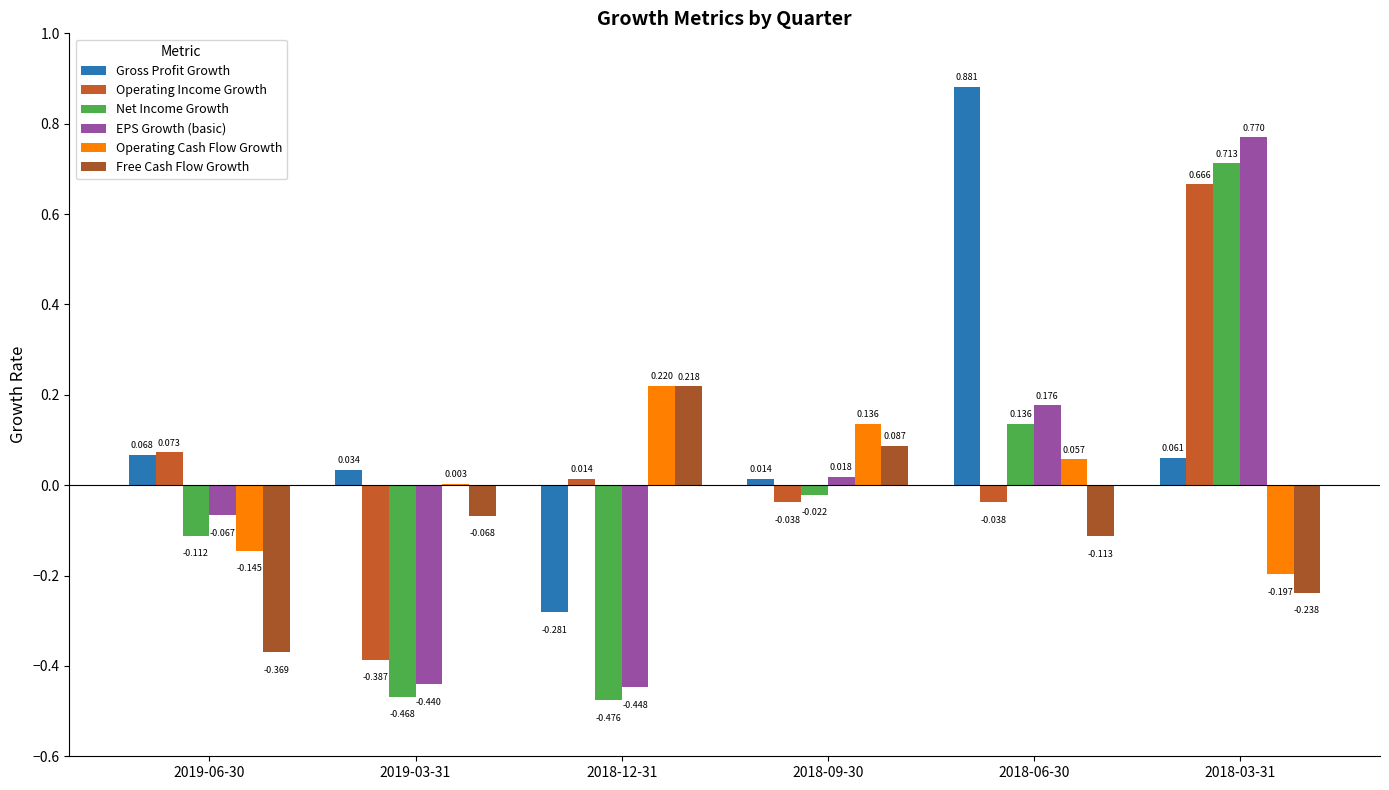

How many values in the Free Cash Flow Growth series exceed 0?

2